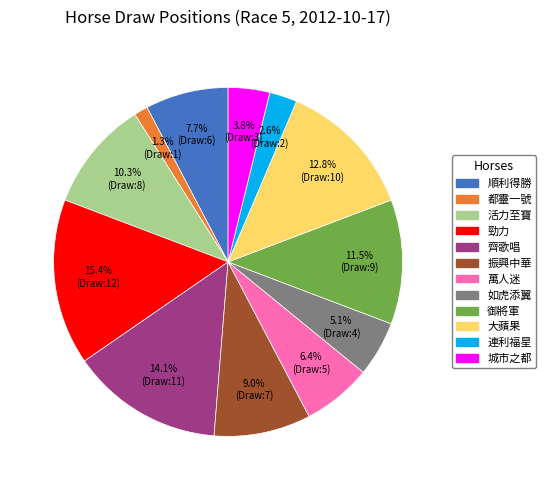

Is there a majority slice in this chart?

No